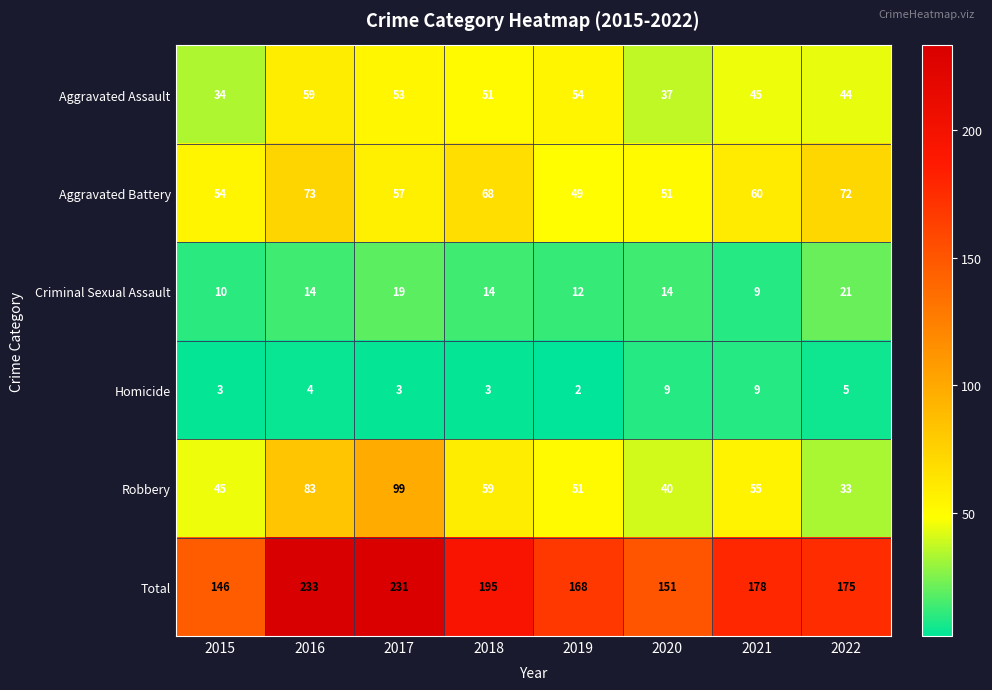

What is the greatest value displayed?

233